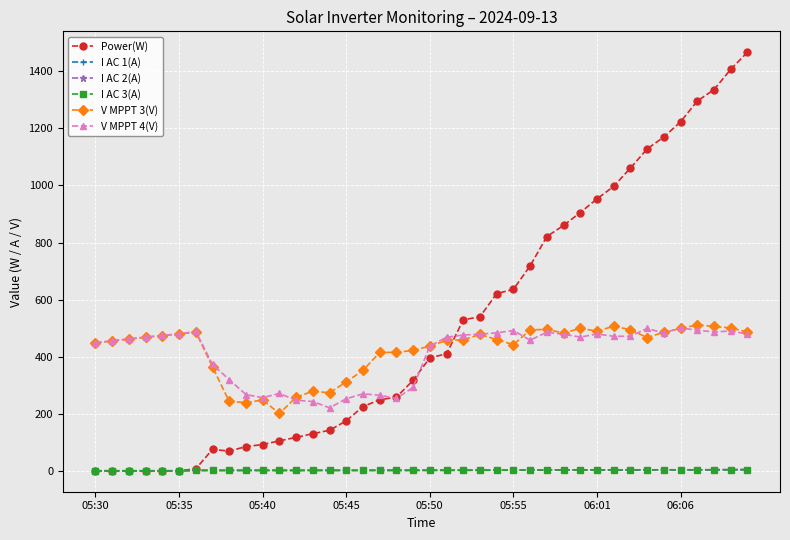

Does the chart have visible grid lines?

Yes